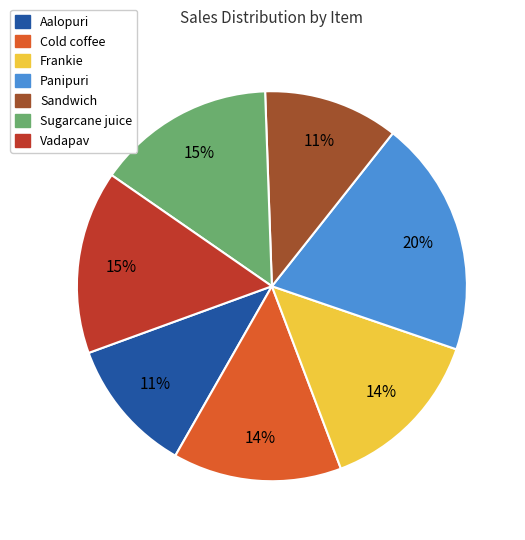

The Sandwich slice represents 11% of the pie. True or false?

True